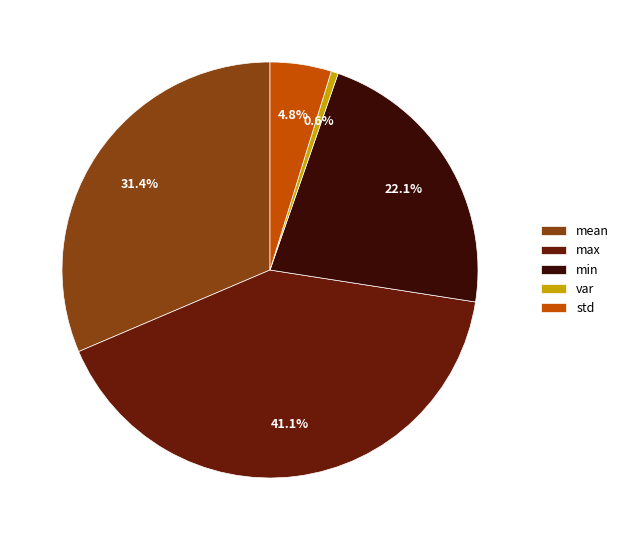

Do std and mean together represent more than half of the pie?

No